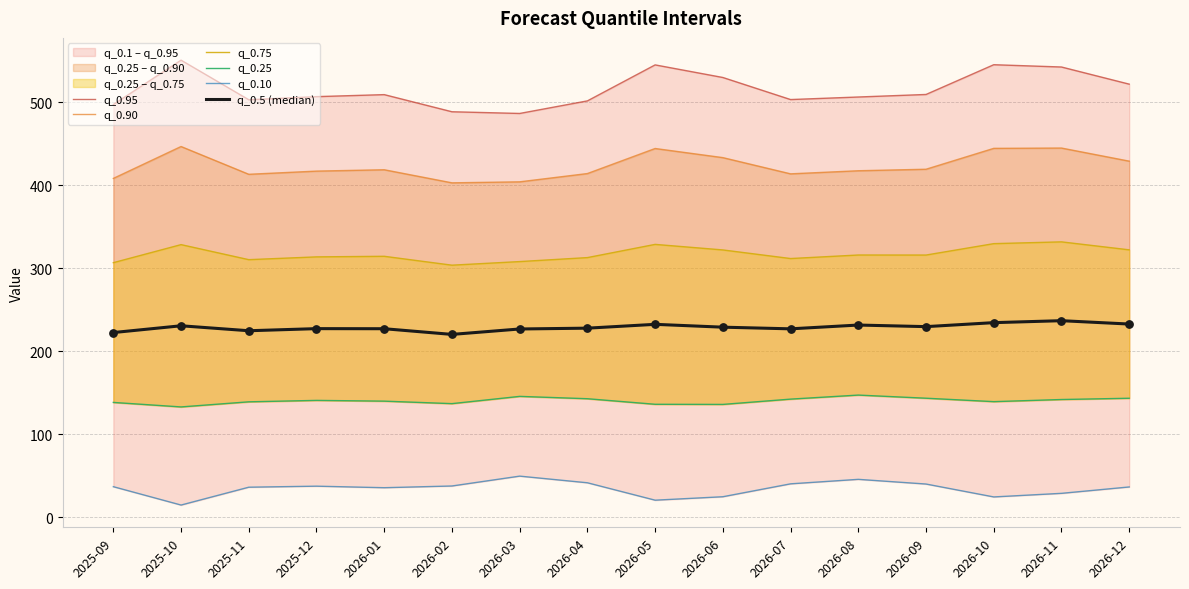

Which series reaches the minimum Y coordinate?

q_0.10